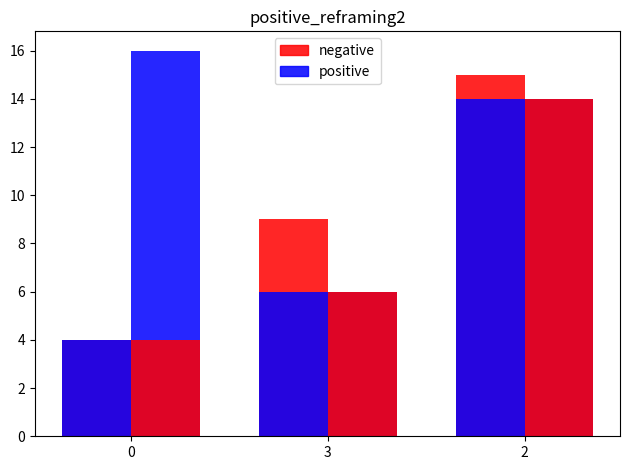

Reading left to right, what are all the values shown in this chart?

negative: 0=4	3=9	2=15
positive: 0=4	3=6	2=14